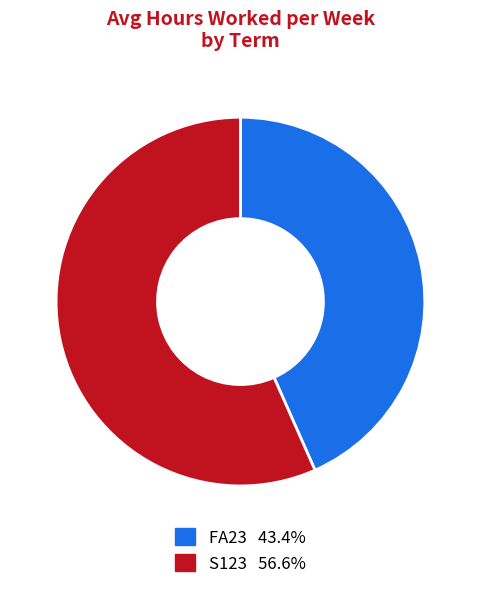

Which slice is the largest?

S123